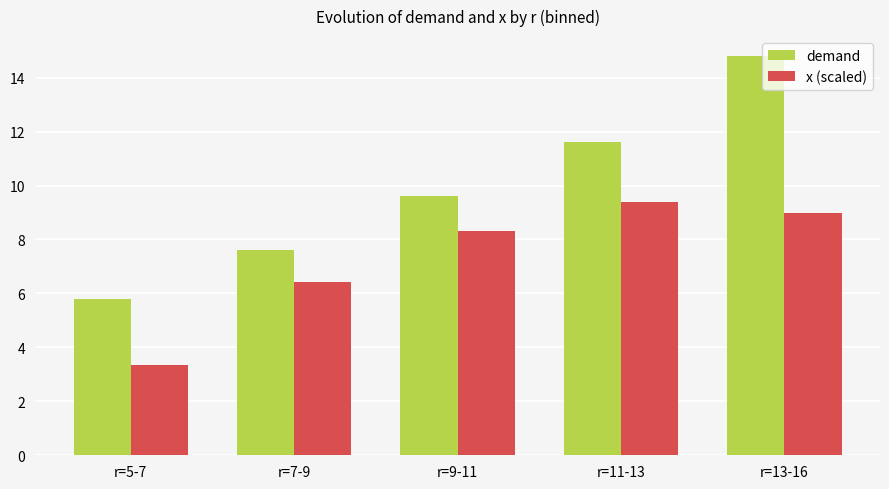

How many groups of bars are there?

5